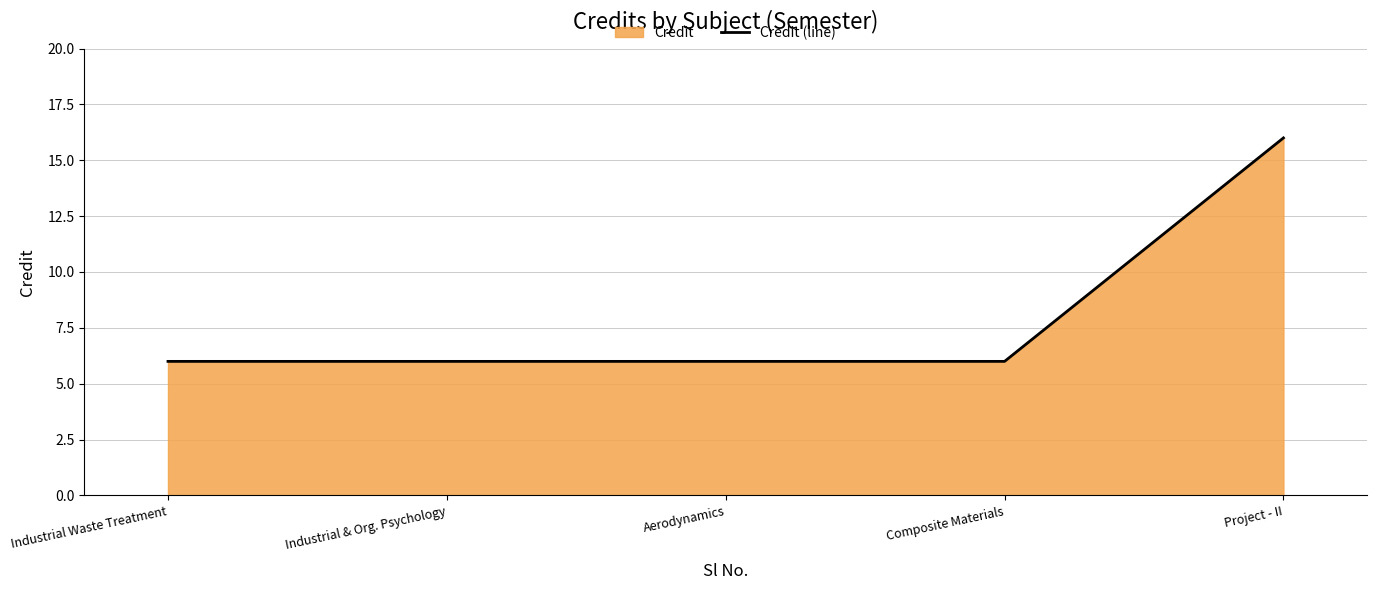

What is the smallest value displayed?

6